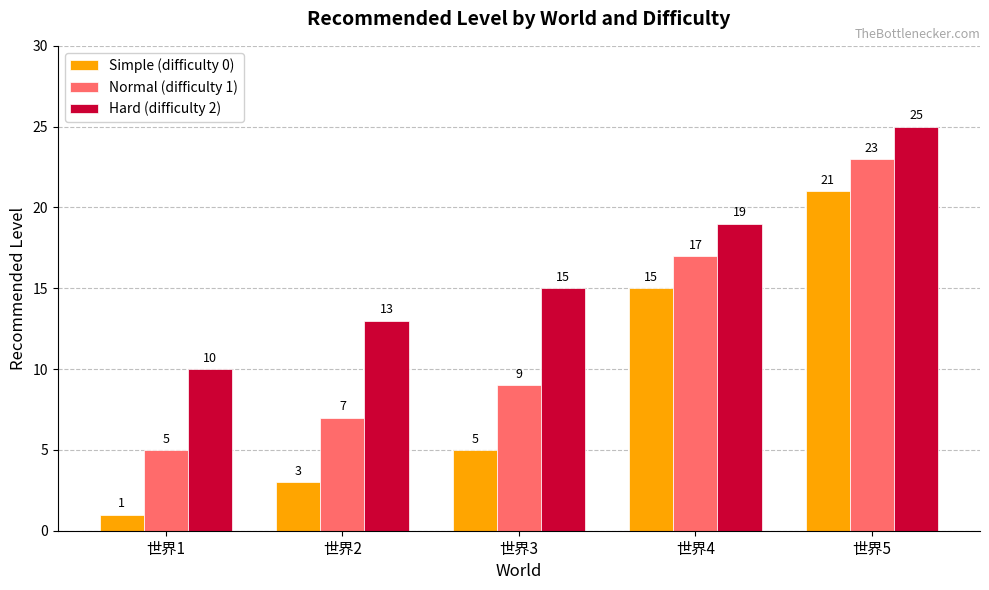

How many values in the Normal (difficulty 1) series are below 9?

2